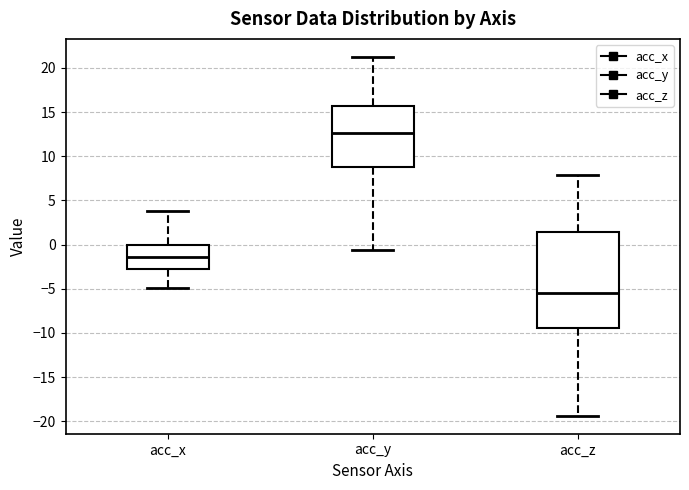

Reading left to right, transcribe this box plot: for each box, give where its median line is, the range the box spans, and where its two whiskers end, as read against the y-axis. The values are not printed on the chart, so give them approximately, as read against the axis.

acc_x: median -1.5, box -3.0 to 0.0, whiskers -5.0 to 4.0
acc_y: median 12.5, box 9.0 to 15.5, whiskers -0.5 to 21.5
acc_z: median -5.5, box -9.5 to 1.5, whiskers -19.5 to 8.0